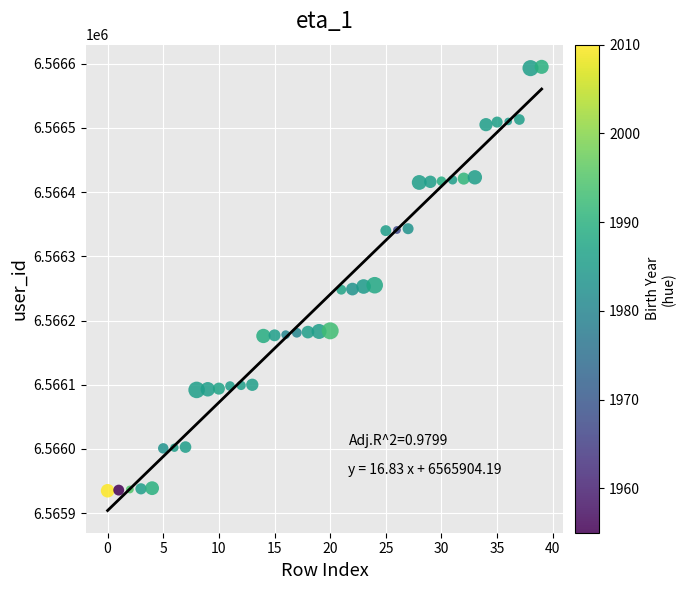

What is the range of Y values (max minus min)?

660